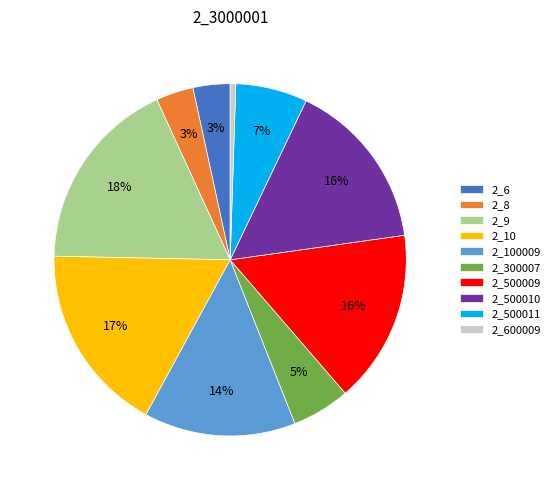

To the nearest percent, what percentage of the pie is 2_500010?

16%